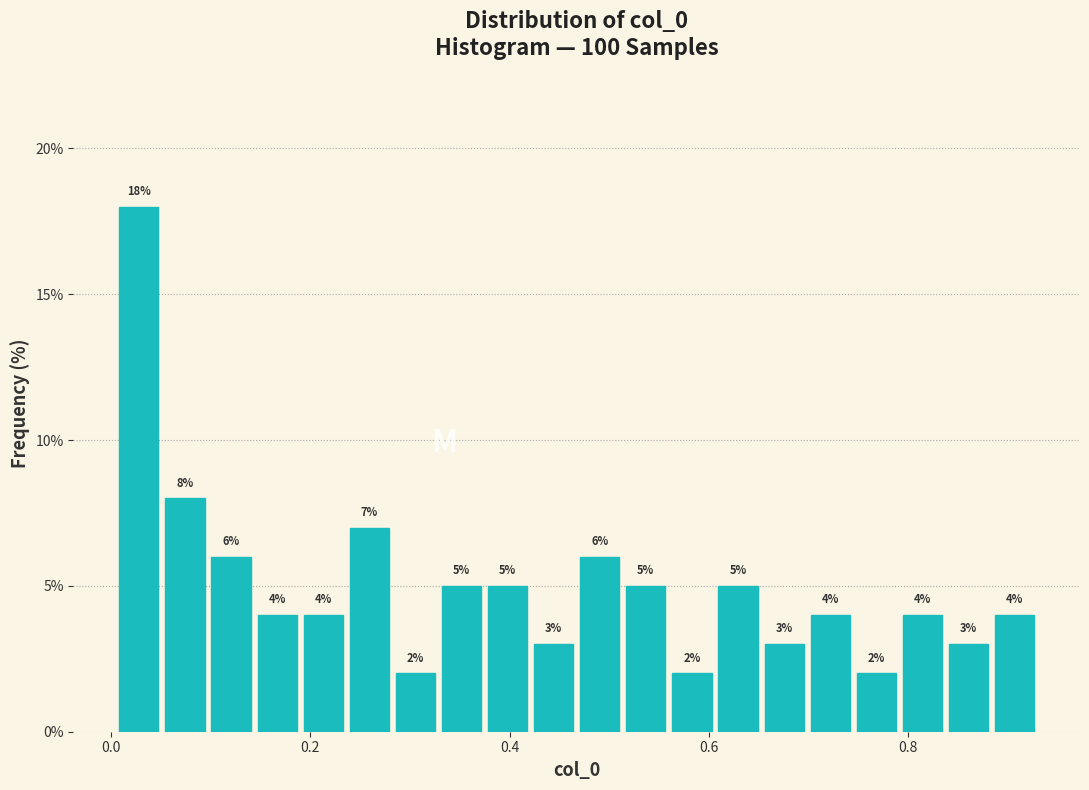

Read against the x-axis, roughly where is the centre of the tallest bar?

0.02